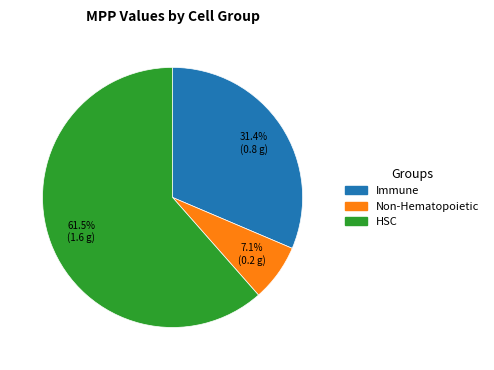

Is there any slice that represents more than half of the pie?

Yes